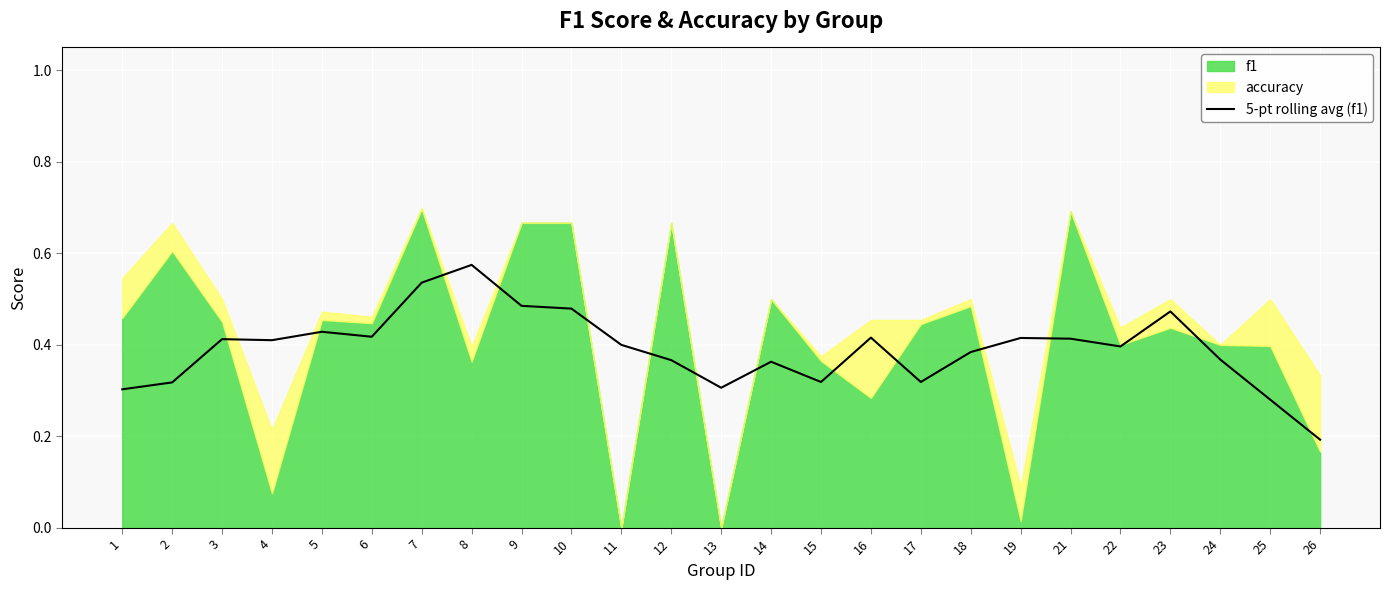

The value of 5-pt rolling avg (f1) at 7 is 0.7. True or false?

False